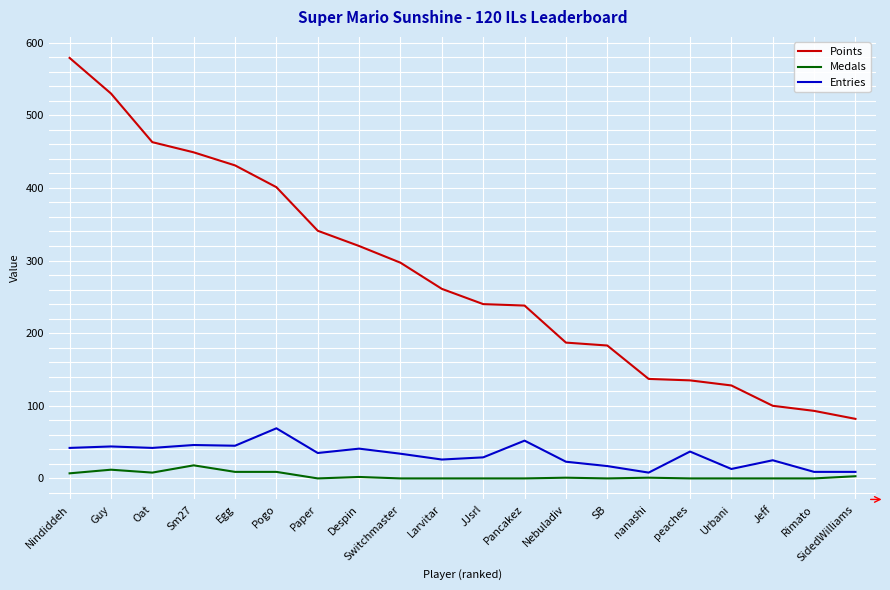

True or false: Points has a value of 341 at Paper.

True